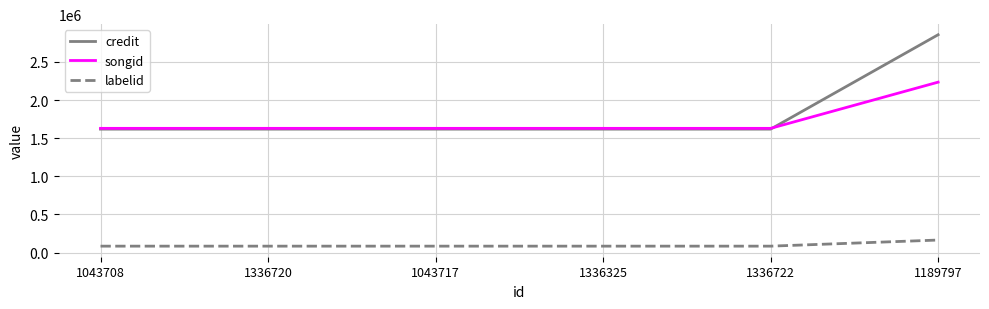

True or false: labelid has a value of 163752 at 1189797.

True